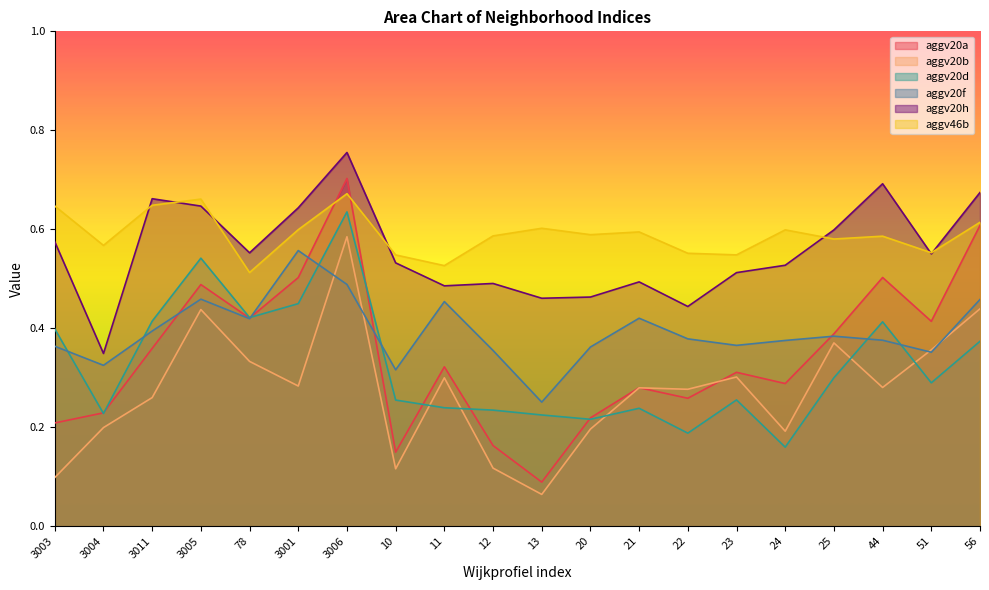

How many times do aggv20a and aggv20b cross each other?

2